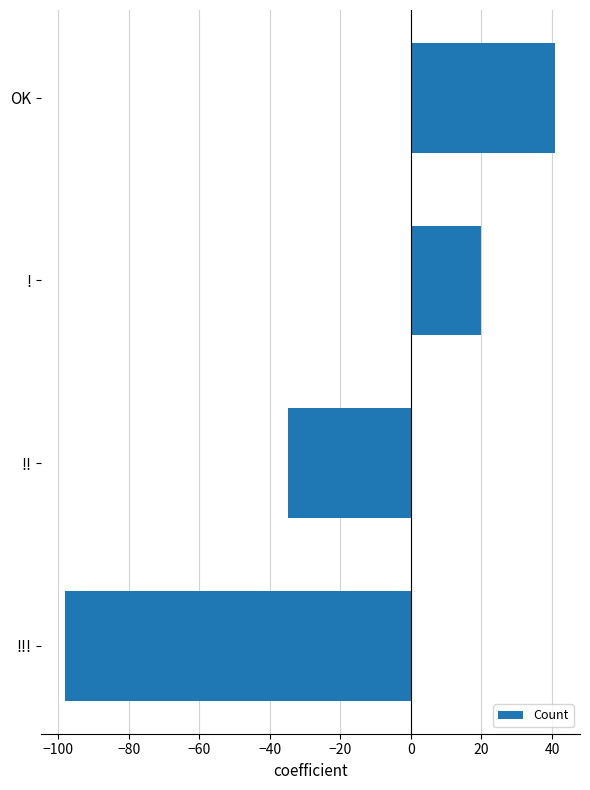

What is the change in value from !!! to !?

+118